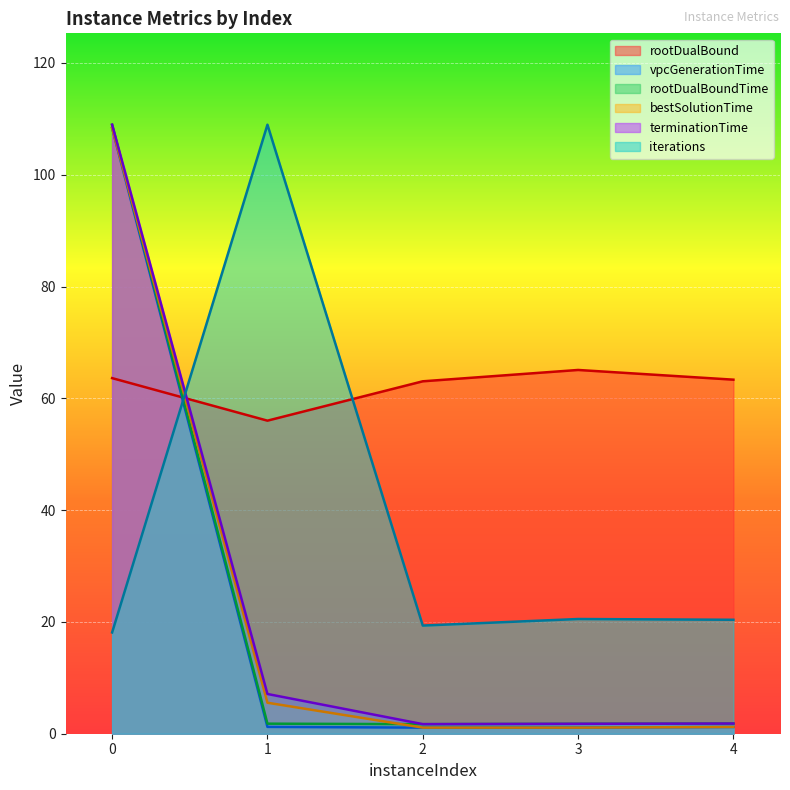

What is the value of the iterations point at the 4th from the left?

20.5